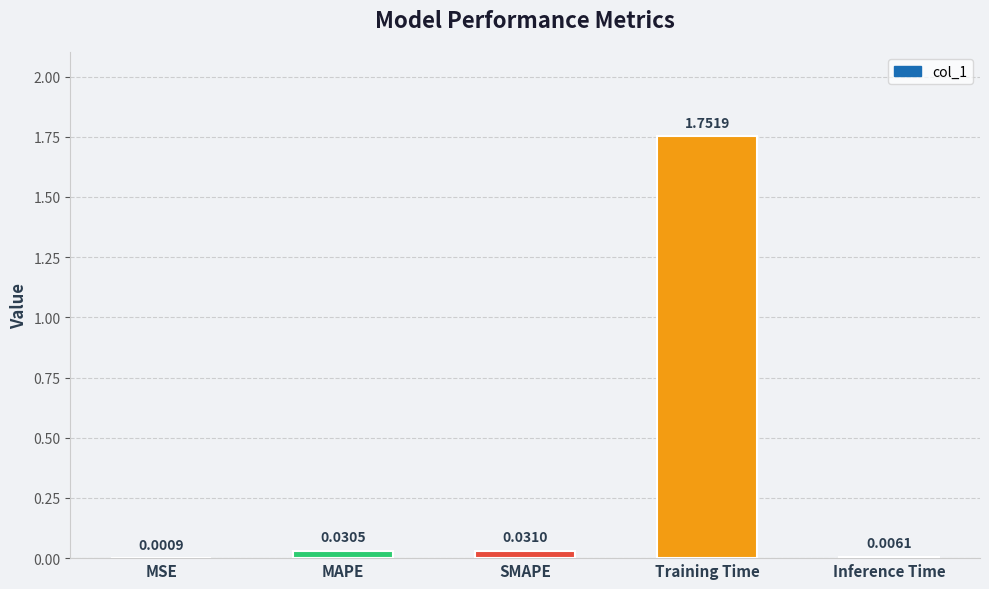

Are the bars grouped side by side (vs. stacked)?

No